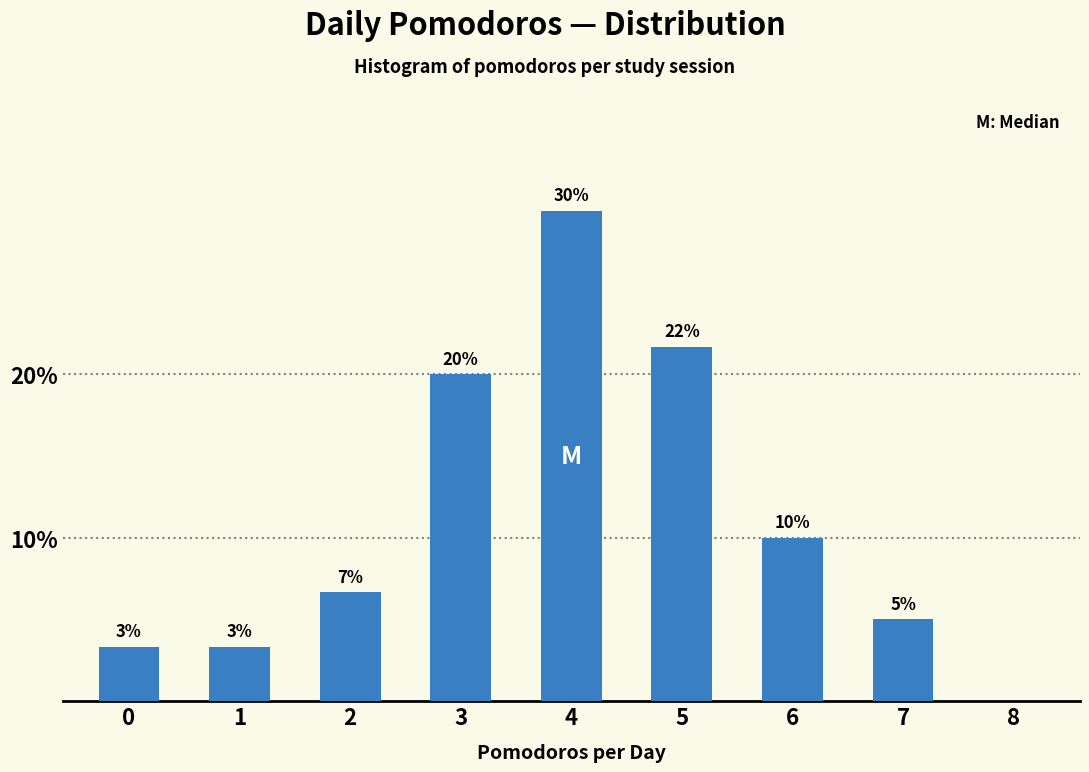

What value does the data have at 4?

30.0